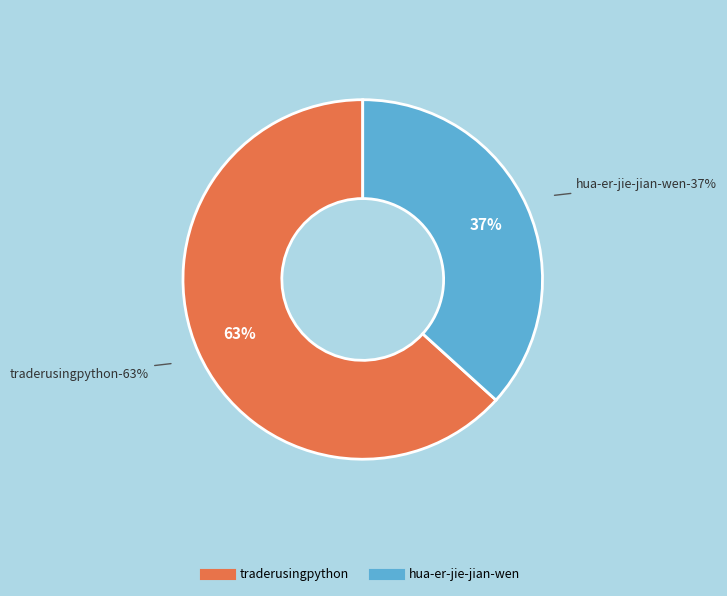

How many slices are in this pie chart?

2